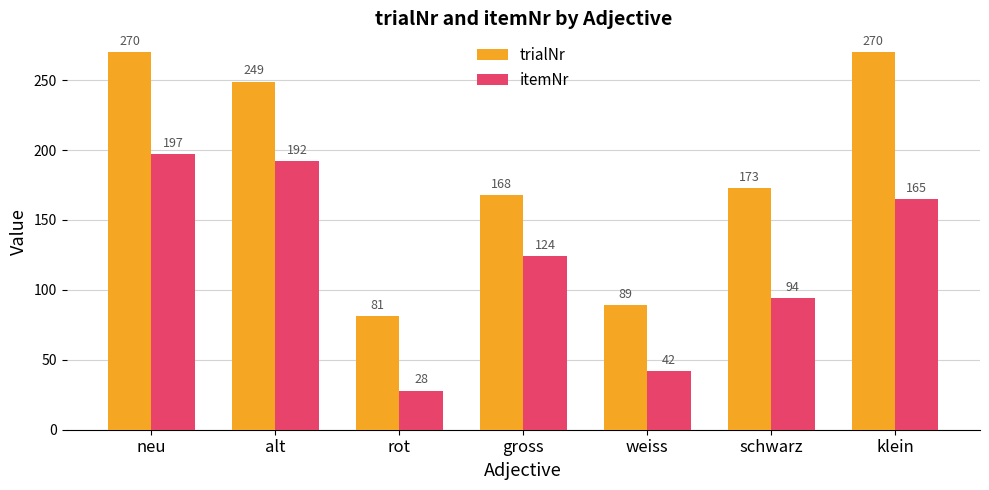

Reading right to left, what are all the values shown in this chart?

trialNr: 270	173	89	168	81	249	270
itemNr: 165	94	42	124	28	192	197